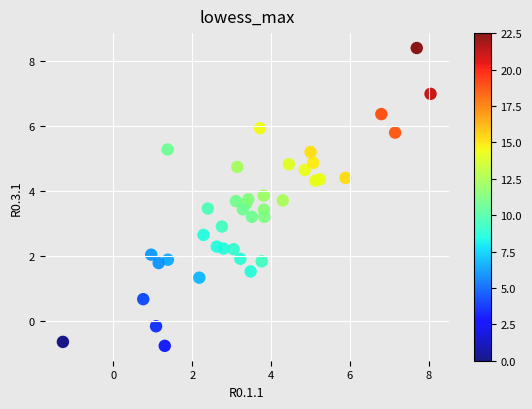

What is the range of X values (max minus min)?

9.3